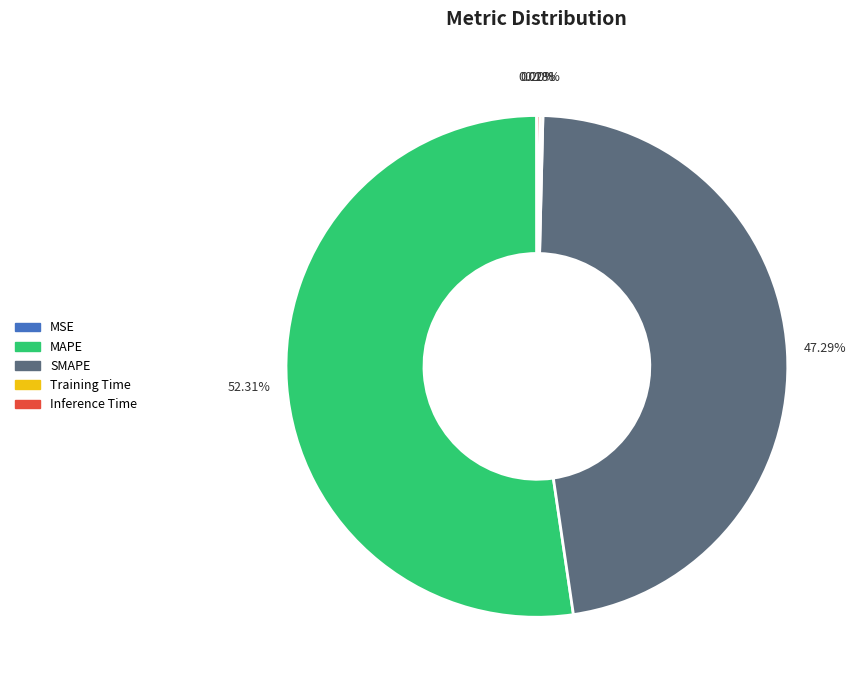

Combined, do SMAPE and MAPE account for over 50%?

Yes